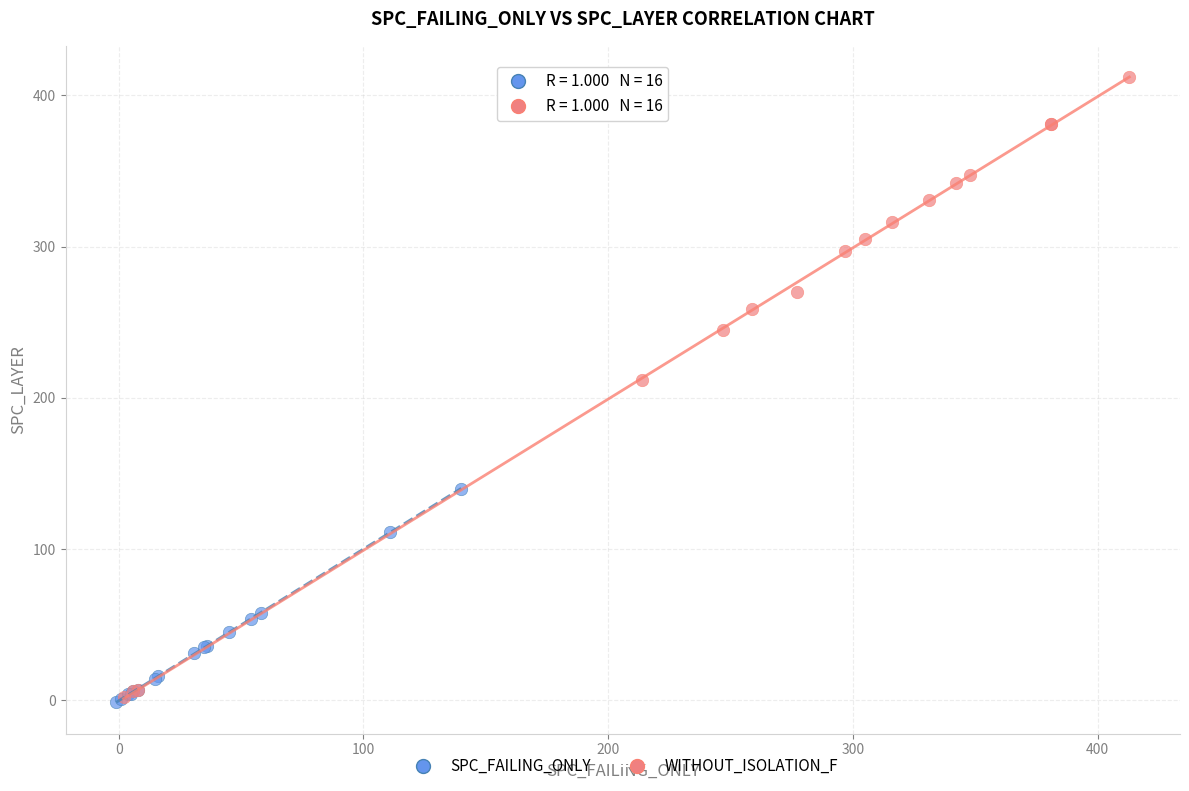

Which series contains the highest Y value?

WITHOUT_ISOLATION_F